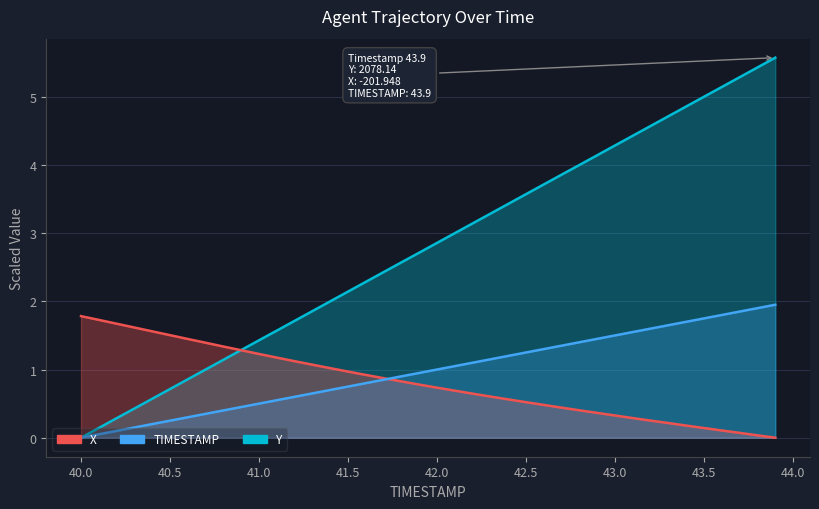

What is the total value across all series at 41.3?

3.6